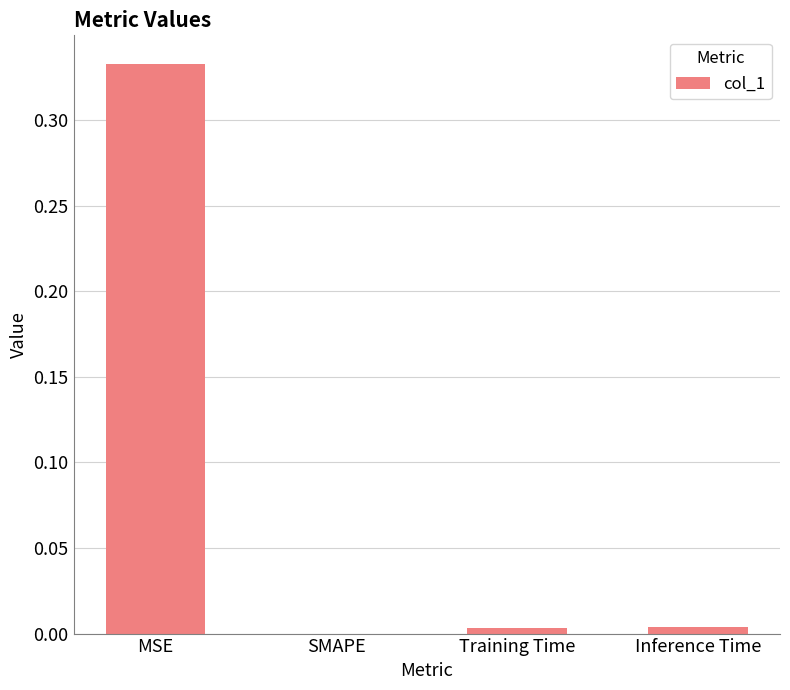

What is the change in value from MSE to Training Time?

-0.3